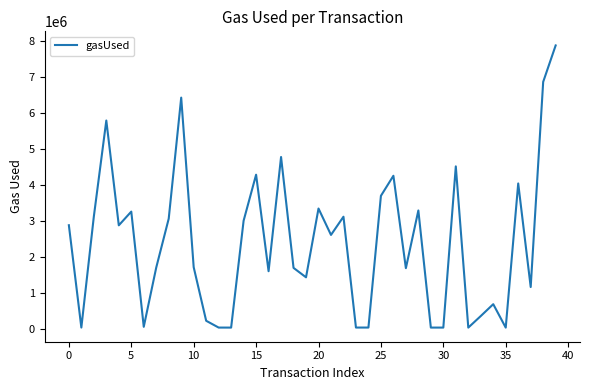

What is the maximum value shown in the chart?

7878631